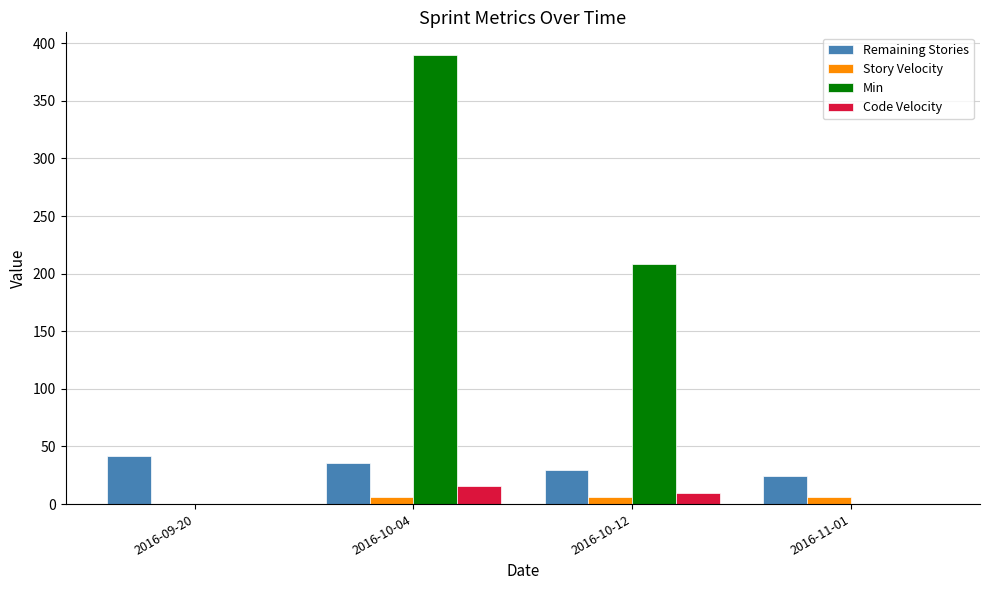

What is the sum of all Min values?

598.0